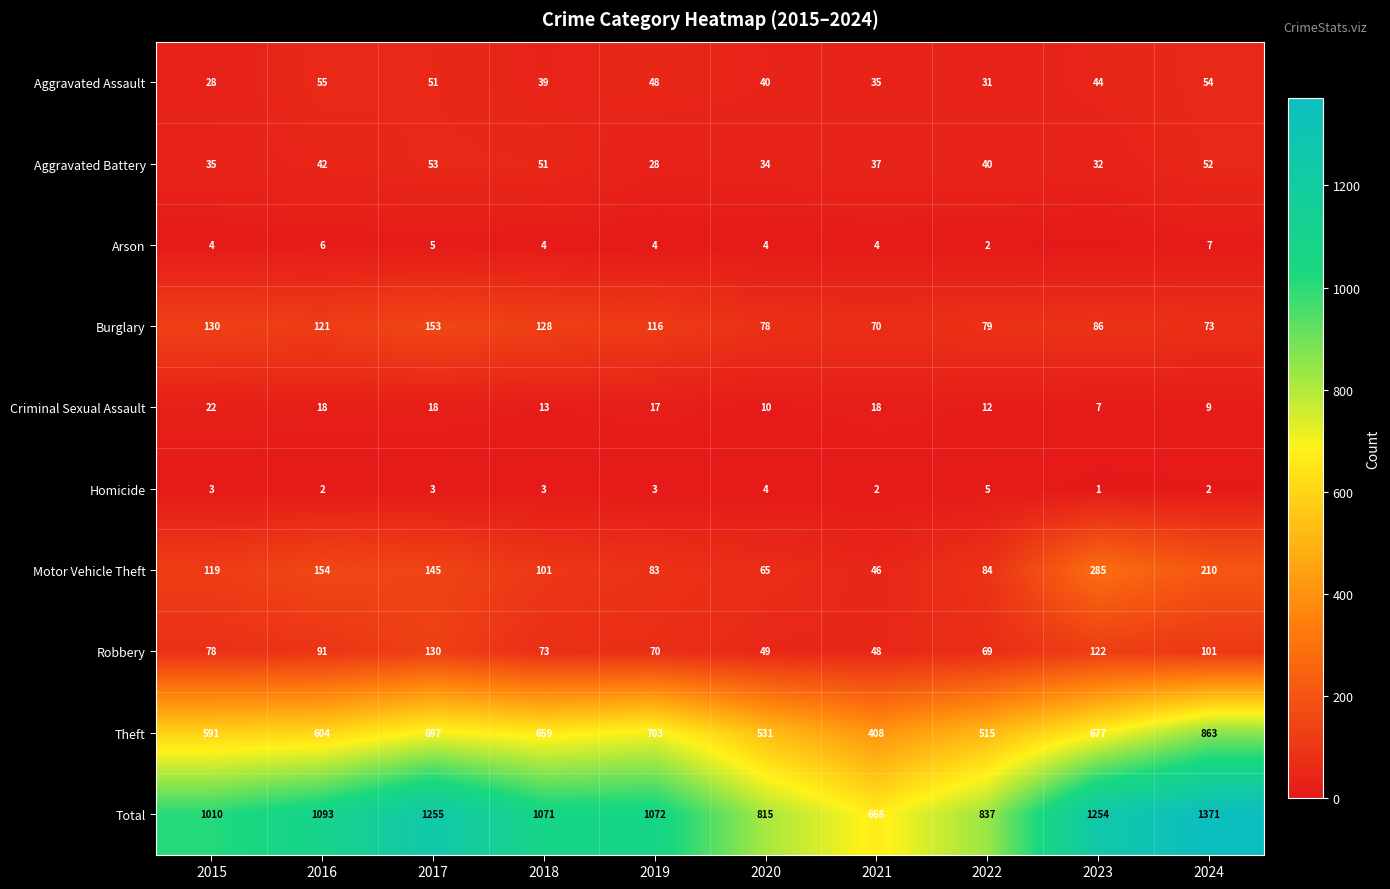

Where does the Aggravated Assault series first go above 44?

2016